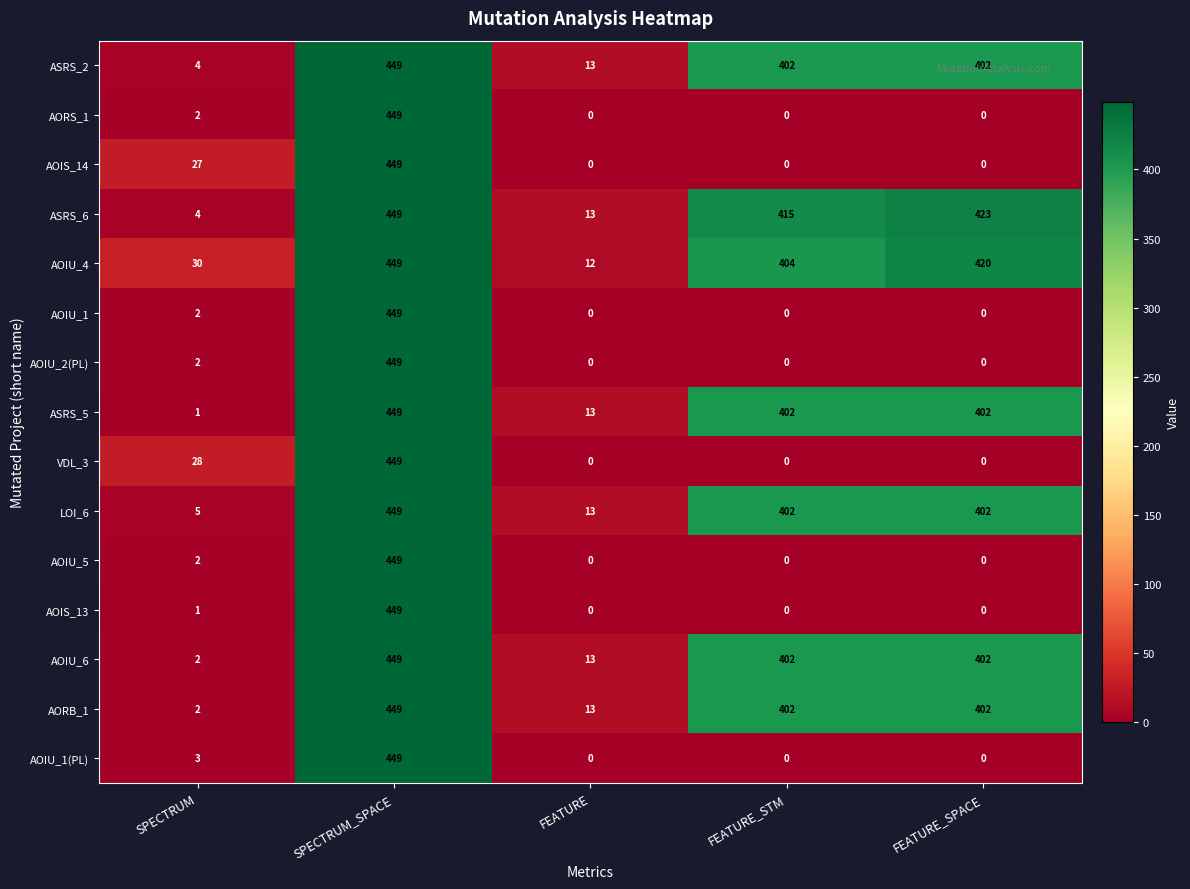

Is the value of AORB_1 at FEATURE_STM greater than the value of ASRS_6 at SPECTRUM_SPACE?

No